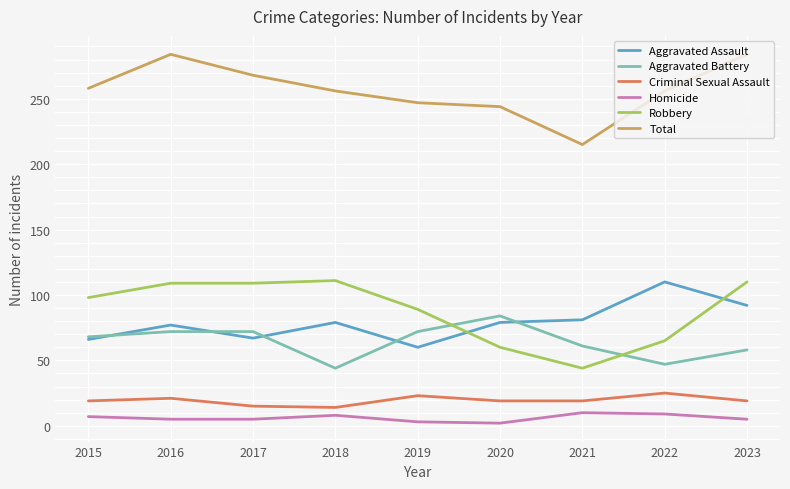

The Aggravated Battery series shows 96 at 2019. True or false?

False